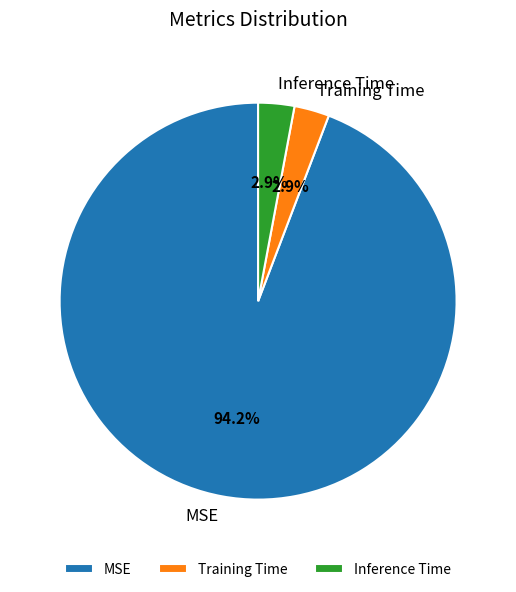

Which category has the biggest portion of the pie?

MSE